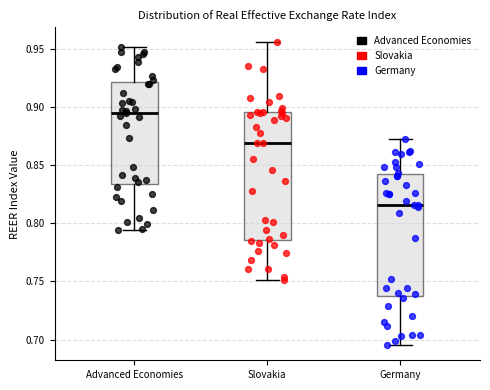

Reading left to right, read every box against the y-axis: the position of its median line, the range the box covers, and the ends of its whiskers. The values are not printed on the chart, so give them approximately, as read against the axis.

Advanced Economies: median 0.895, box 0.835 to 0.920, whiskers 0.795 to 0.950
Slovakia: median 0.870, box 0.785 to 0.895, whiskers 0.750 to 0.955
Germany: median 0.815, box 0.735 to 0.840, whiskers 0.695 to 0.875